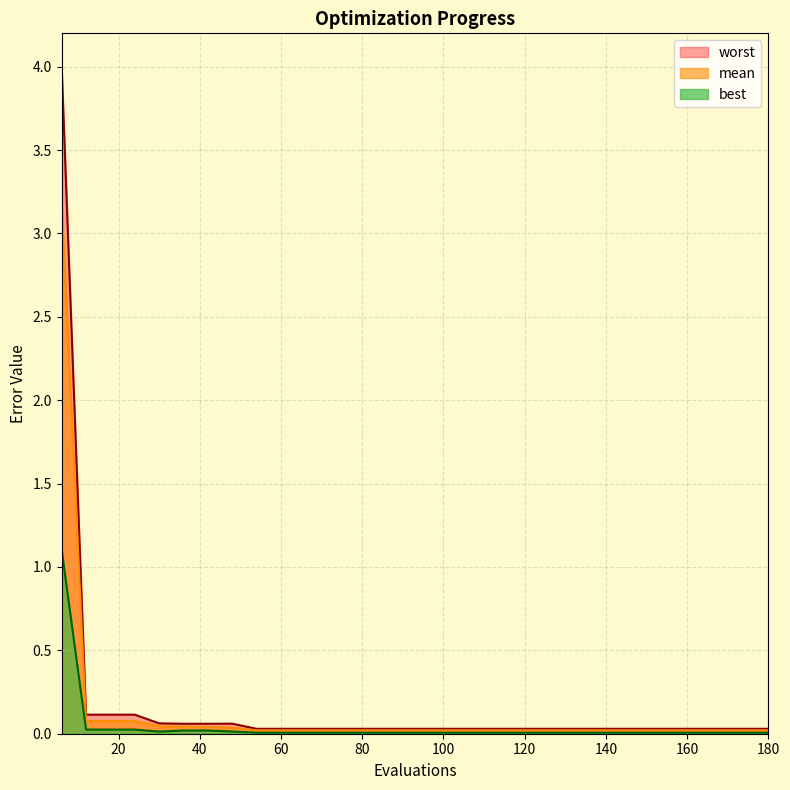

How many lines are shown in the chart?

3